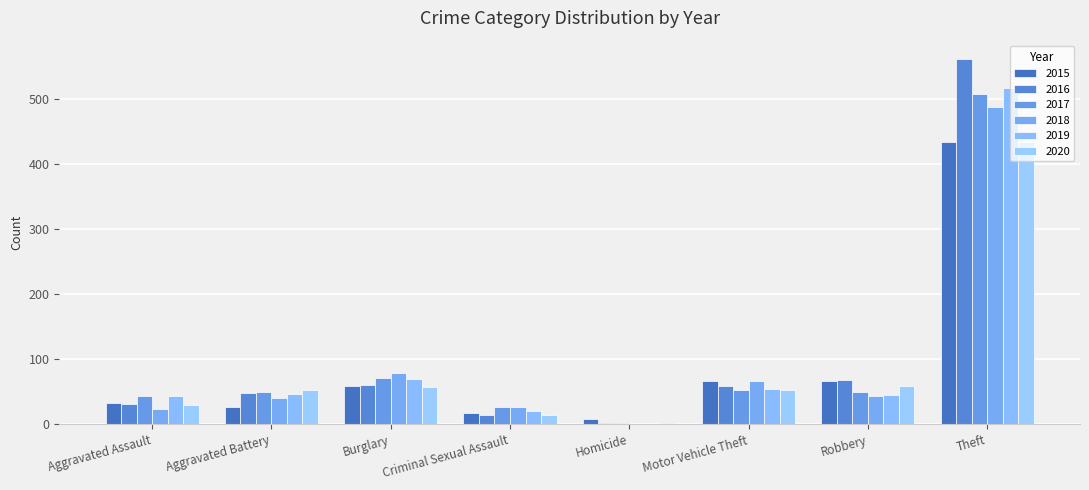

Does the chart contain stacked bars?

No